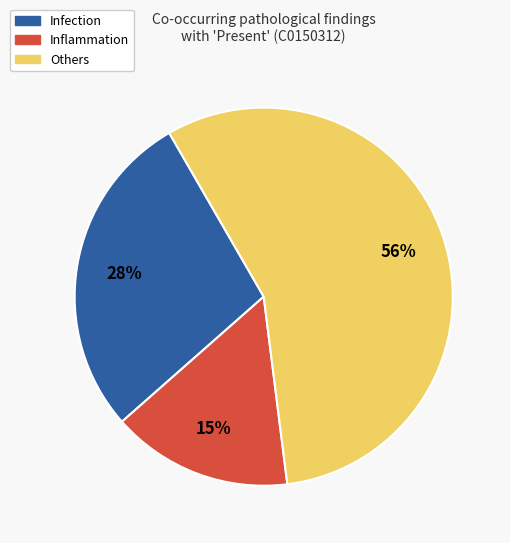

To the nearest percent, what is the difference between the largest and smallest slice percentages?

41%